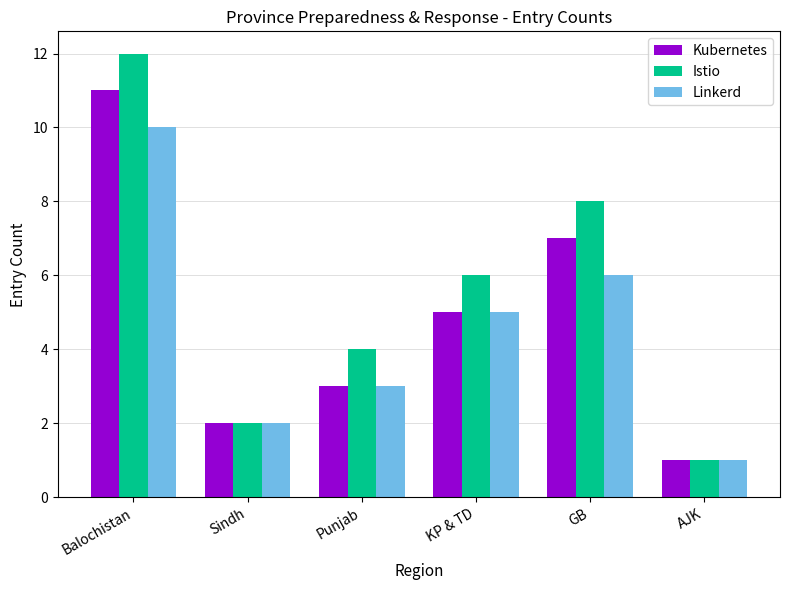

Is the value of Kubernetes at Punjab greater than the value of Istio at Sindh?

Yes